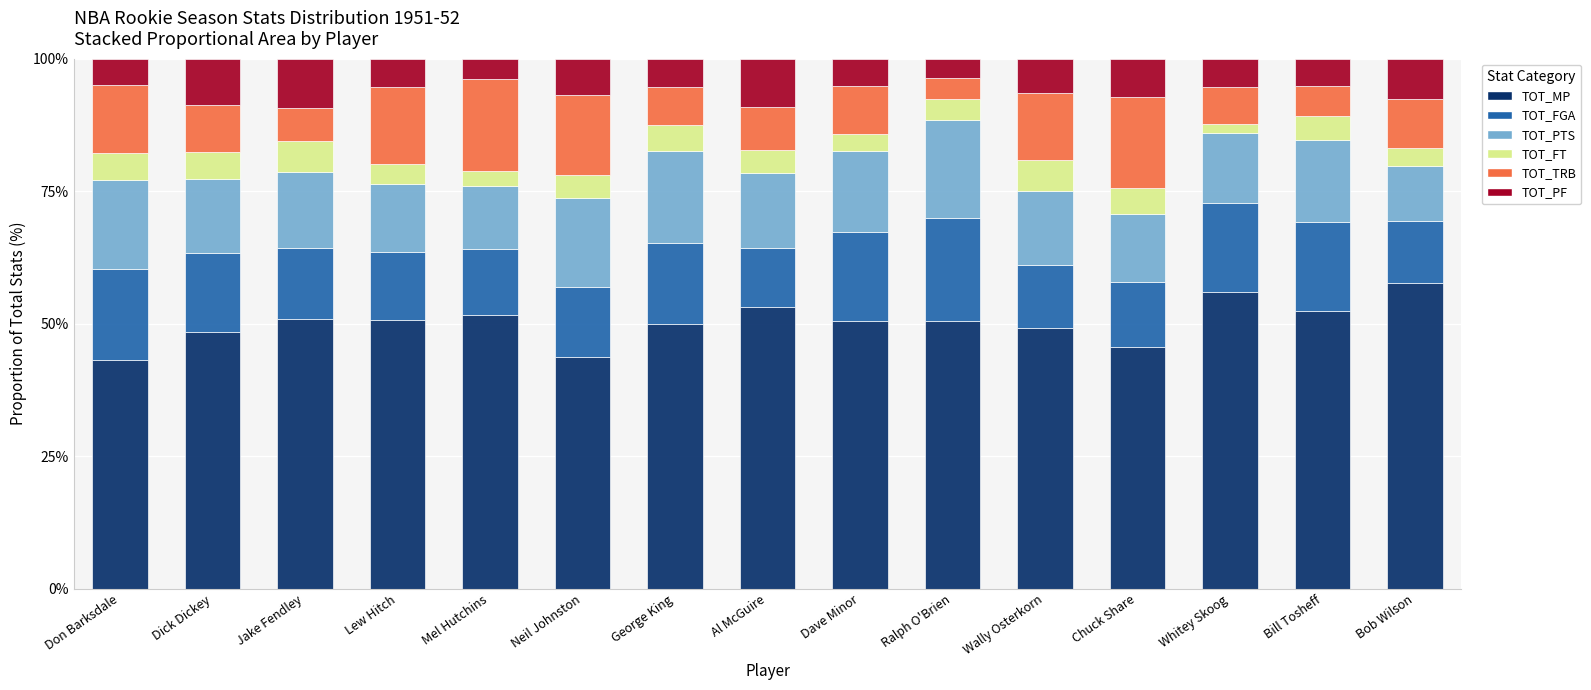

What is the lowest value of the TOT_MP series?

43.2